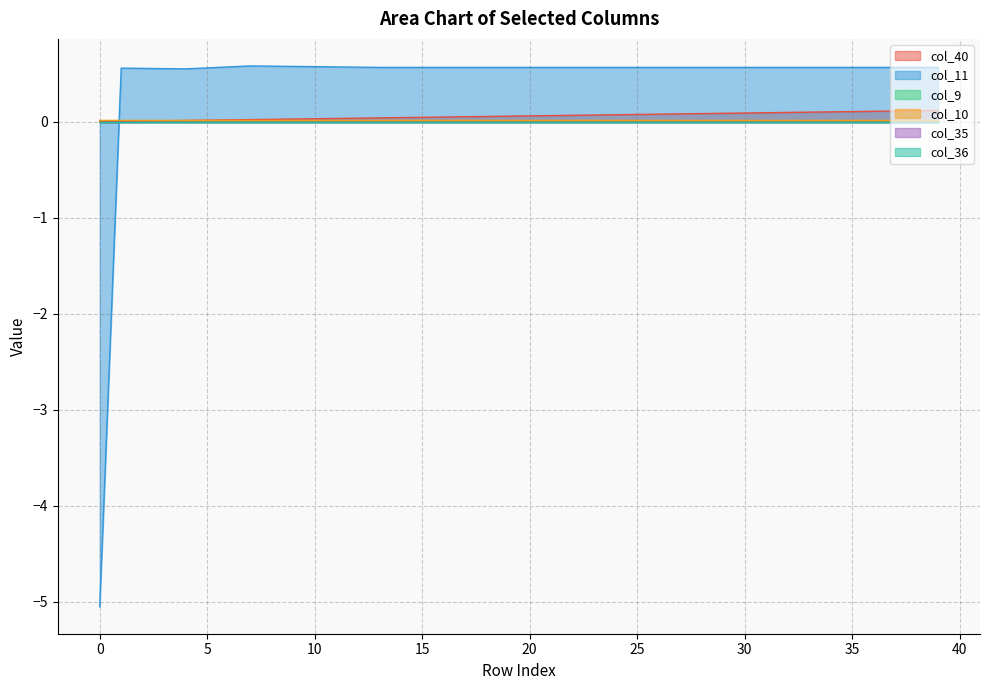

The value of col_10 at 39 is 0.0. True or false?

True